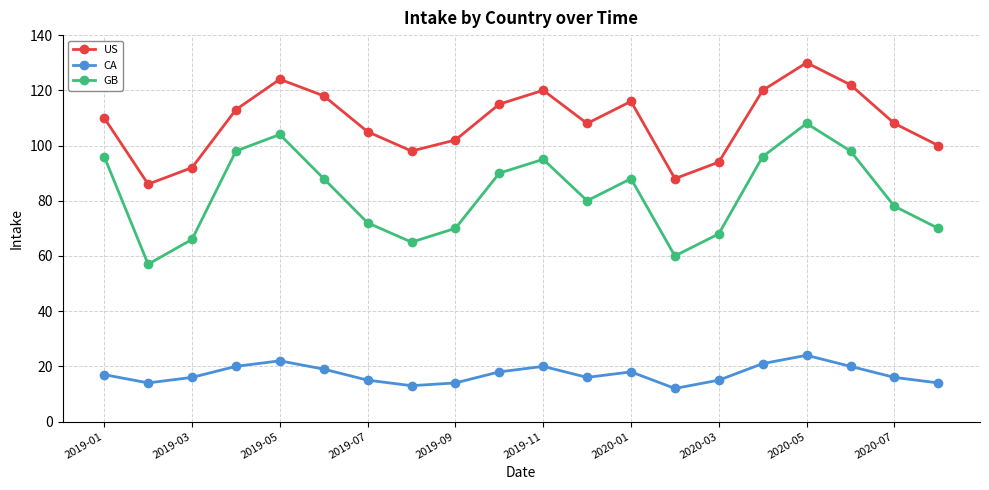

Which series has the largest total across all categories?

US